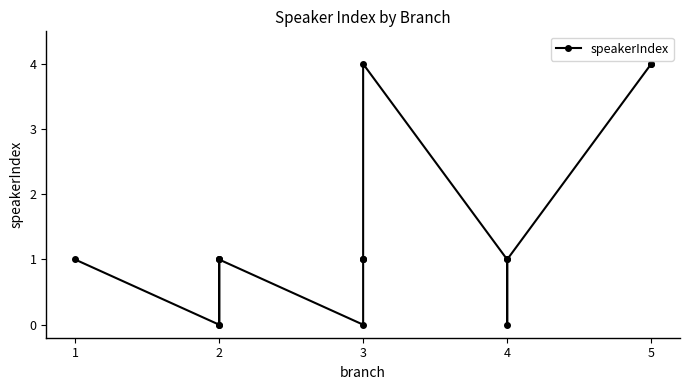

True or false: the data shows 2 at 4.

False